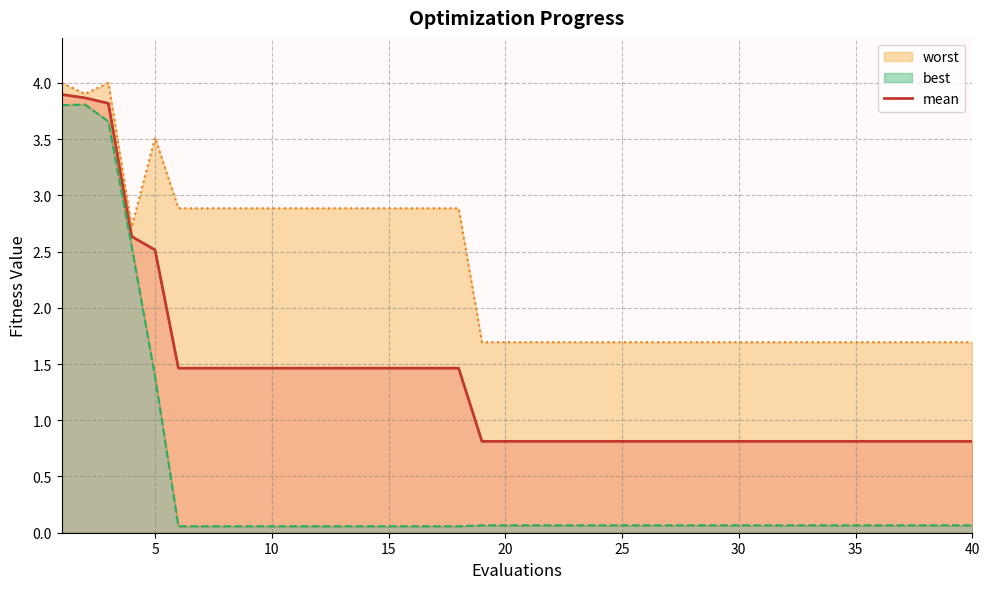

True or false: there are more than 2 points higher than both neighbors.

False